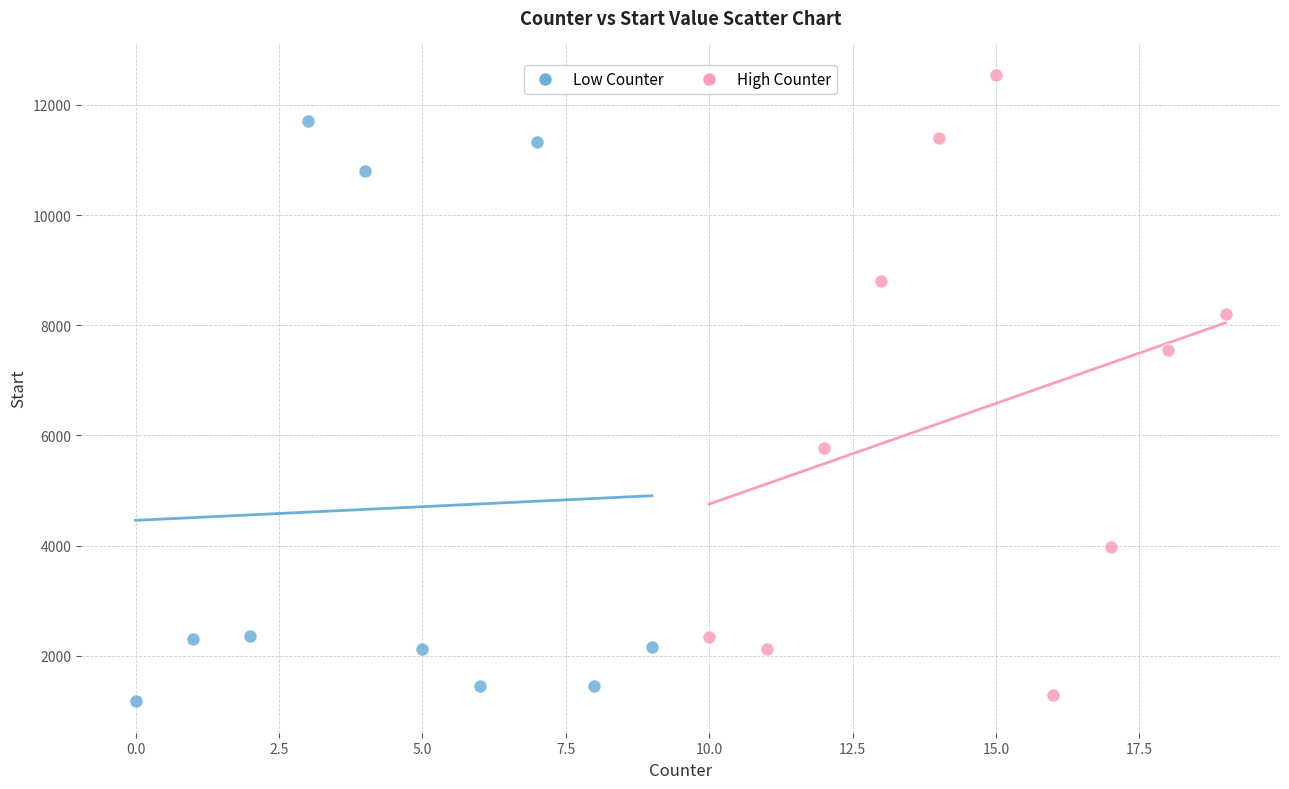

Which series contains the highest Y value?

High Counter